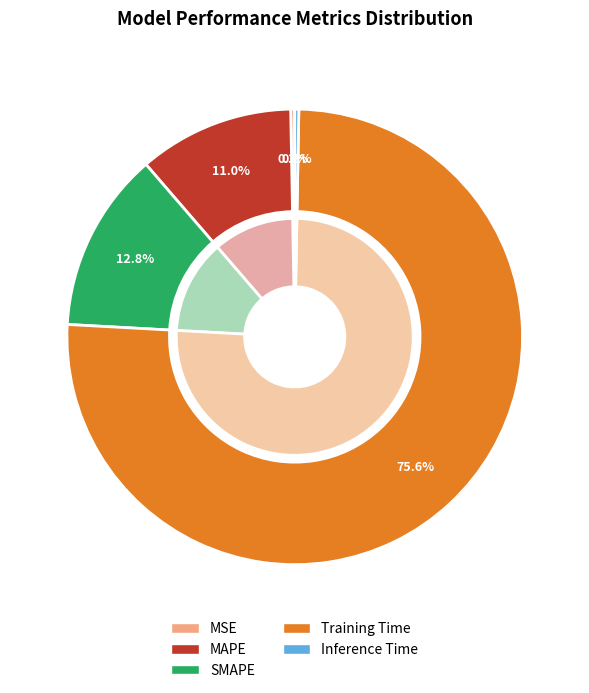

To the nearest percent, what is the difference between the largest and smallest slice percentages?

75%